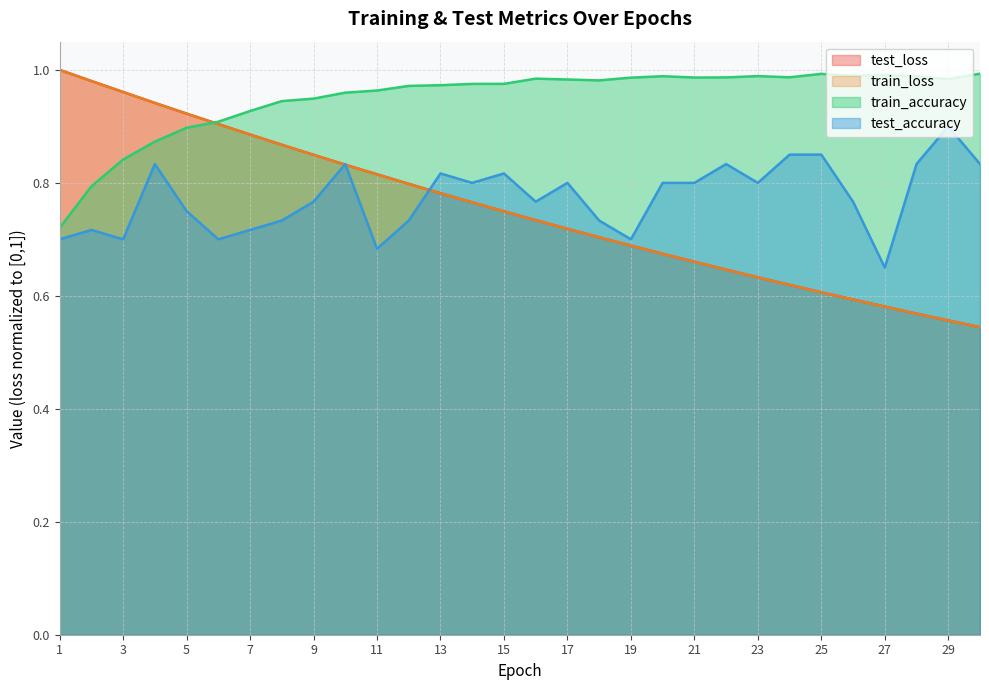

What is the average value of the test_loss series?

0.8